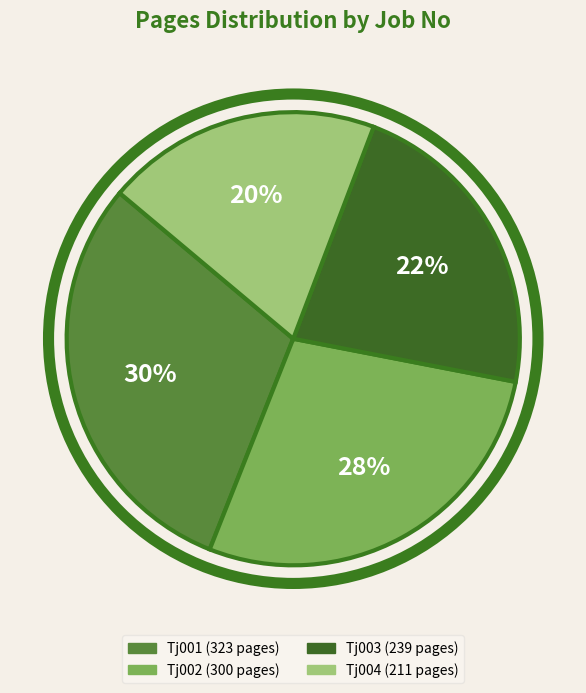

Is there a majority slice in this chart?

No